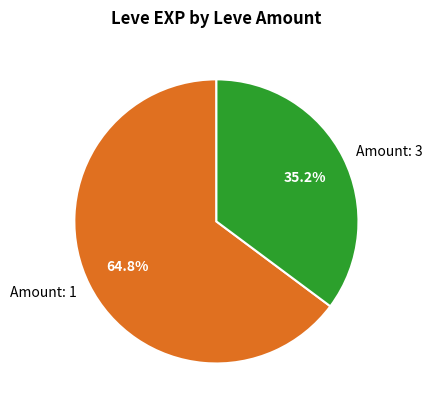

Does any single category account for the majority?

Yes